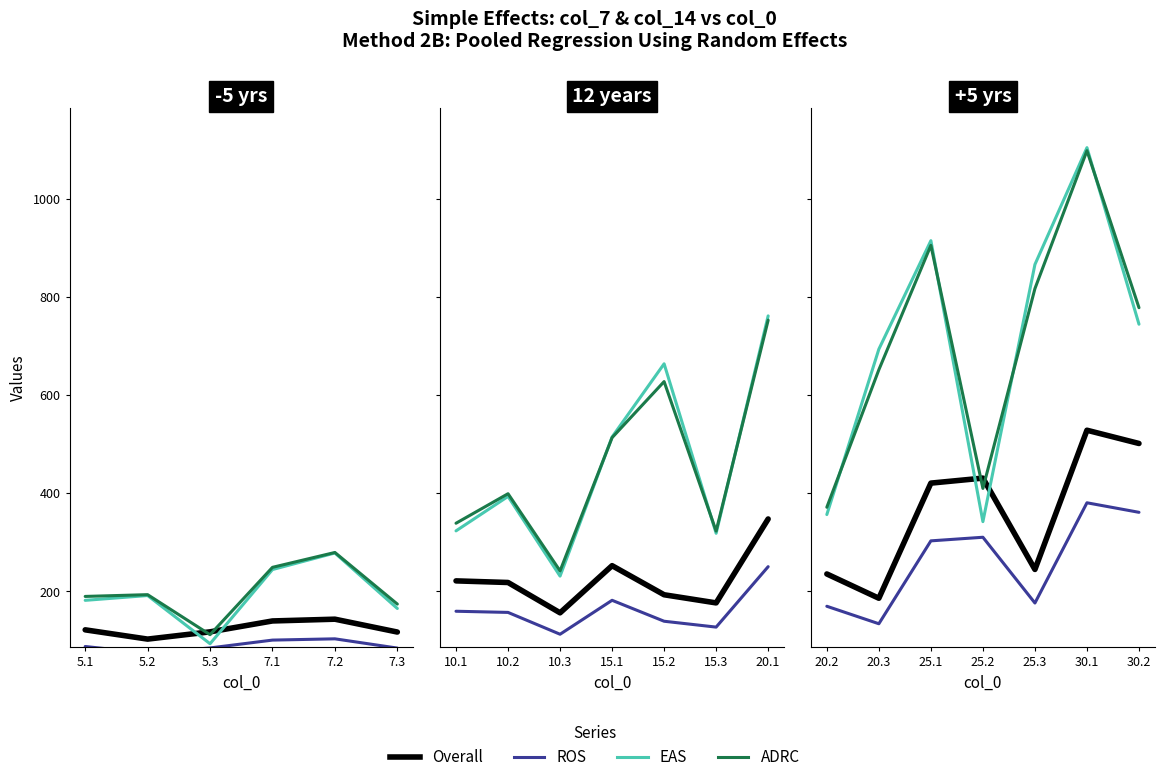

How many values in the EAS series exceed 744?

4